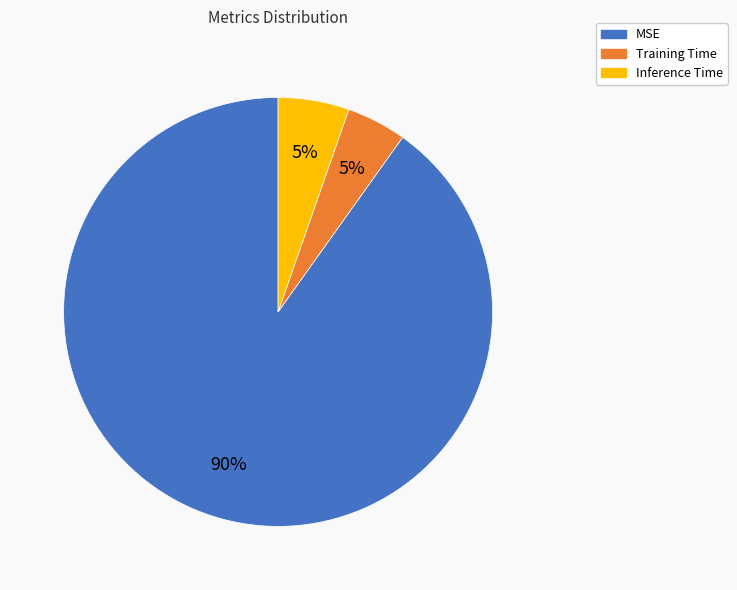

Combined, do Inference Time and MSE account for over 50%?

Yes